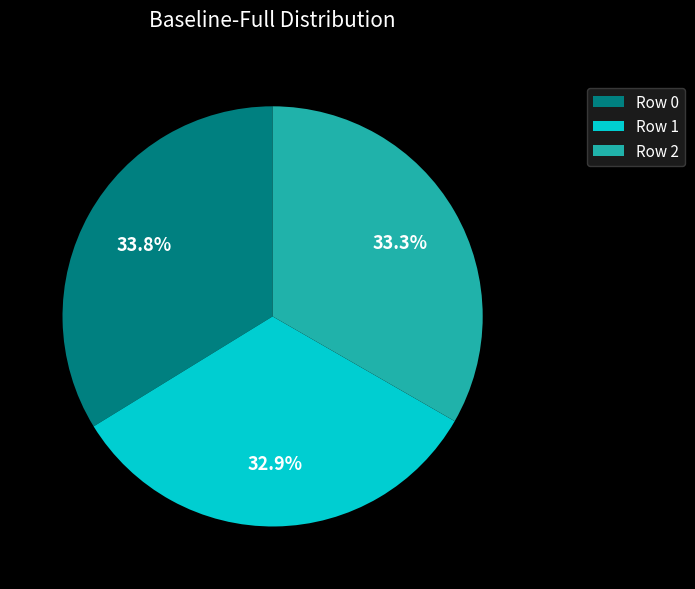

Does Row 0 represent more than half of the total?

No